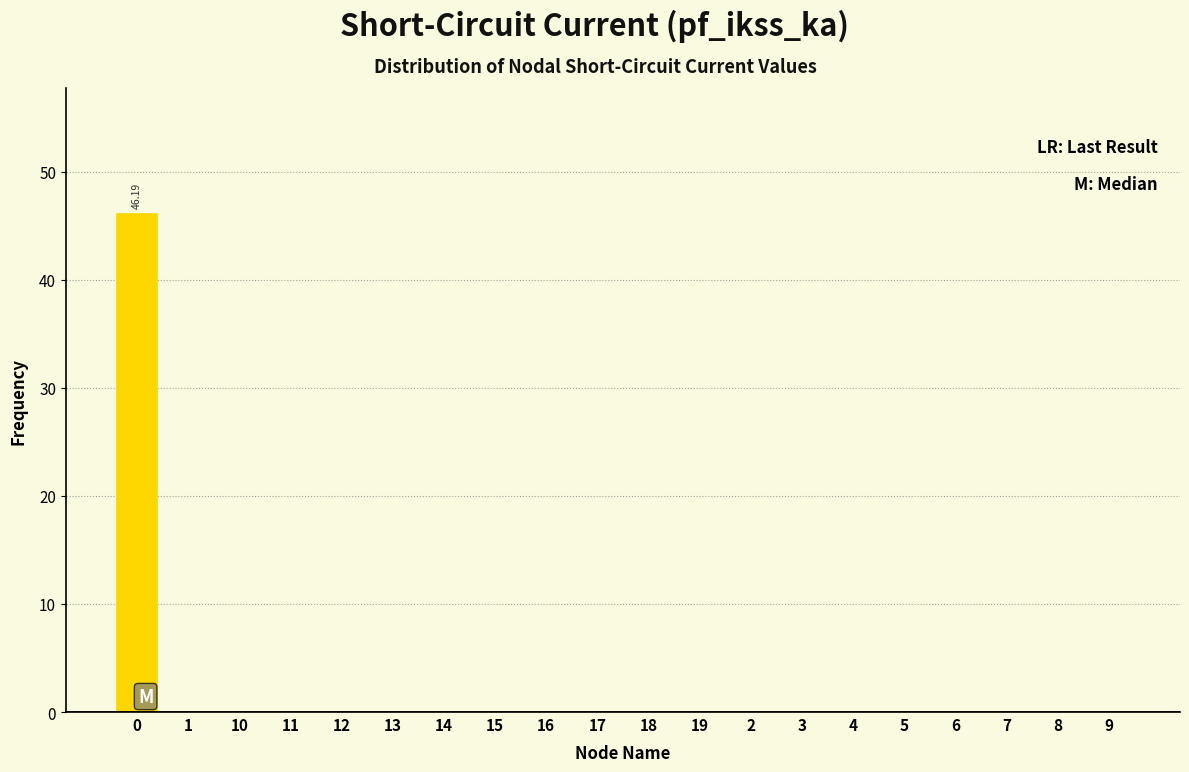

What is the sum of all values?

46.2